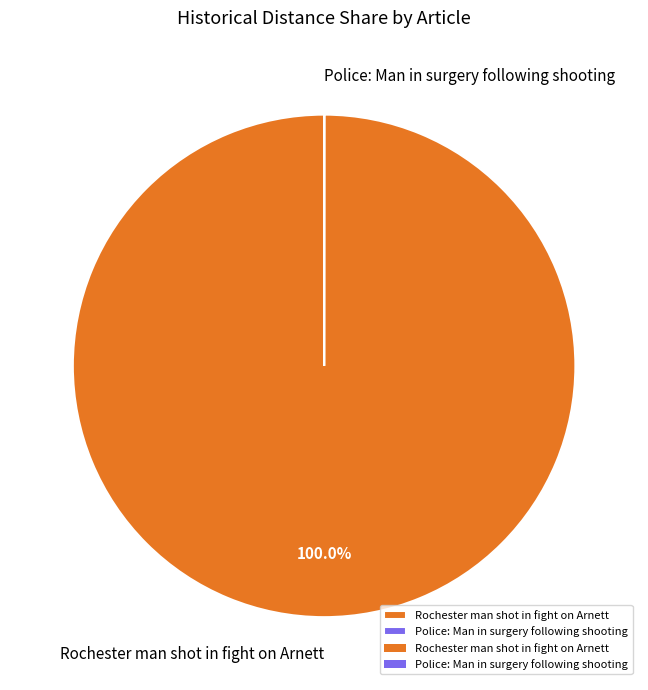

Which category has the biggest portion of the pie?

Rochester man shot in fight on Arnett